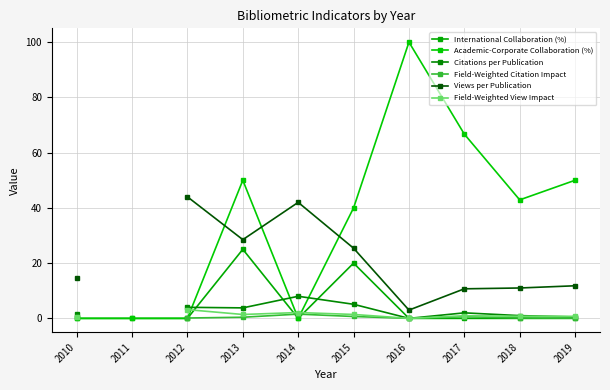

What is the difference between the maximum and minimum values in the Citations per Publication series?

8.0